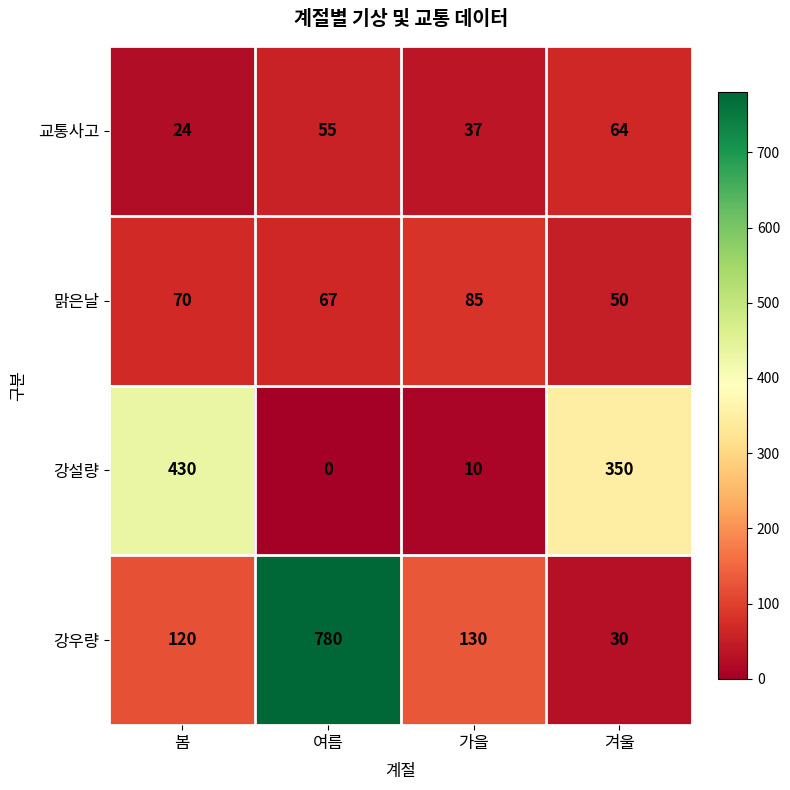

What is the total value across all series at 겨울?

494